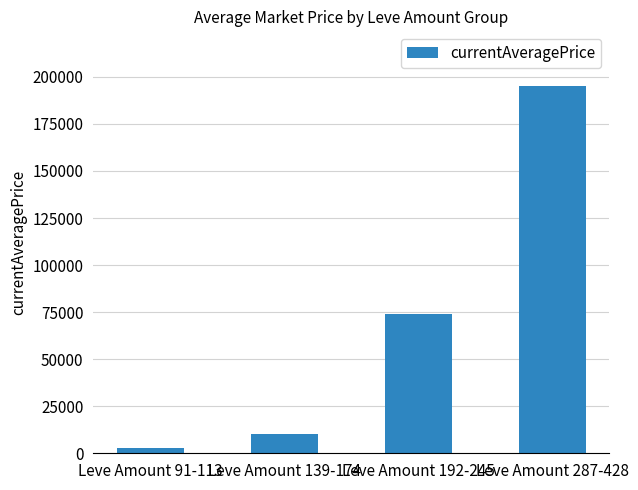

What is the maximum value shown in the chart?

194962.1